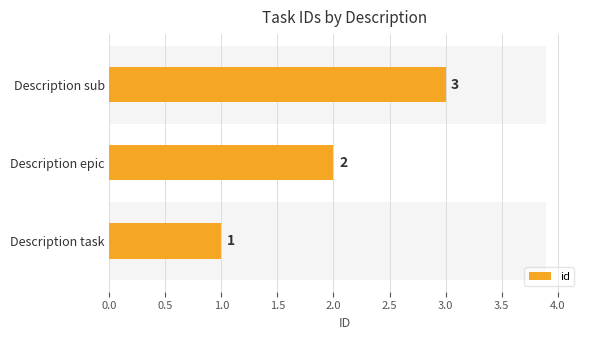

Reading left to right, extract all data points from this chart.

1	2	3